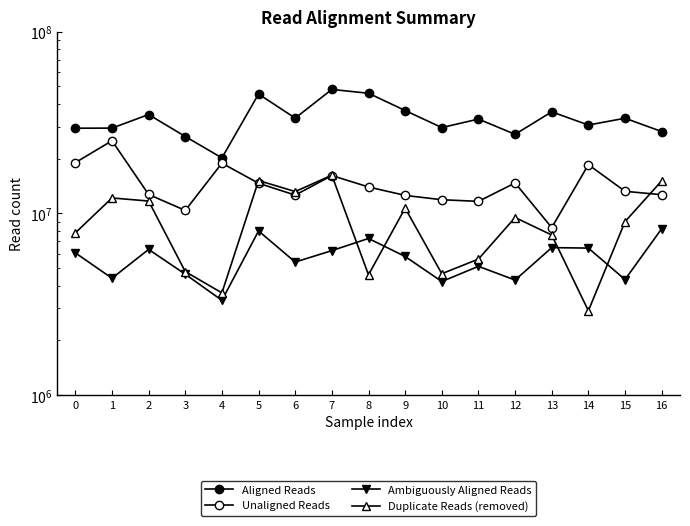

Which label corresponds to the smallest value in the chart?

14